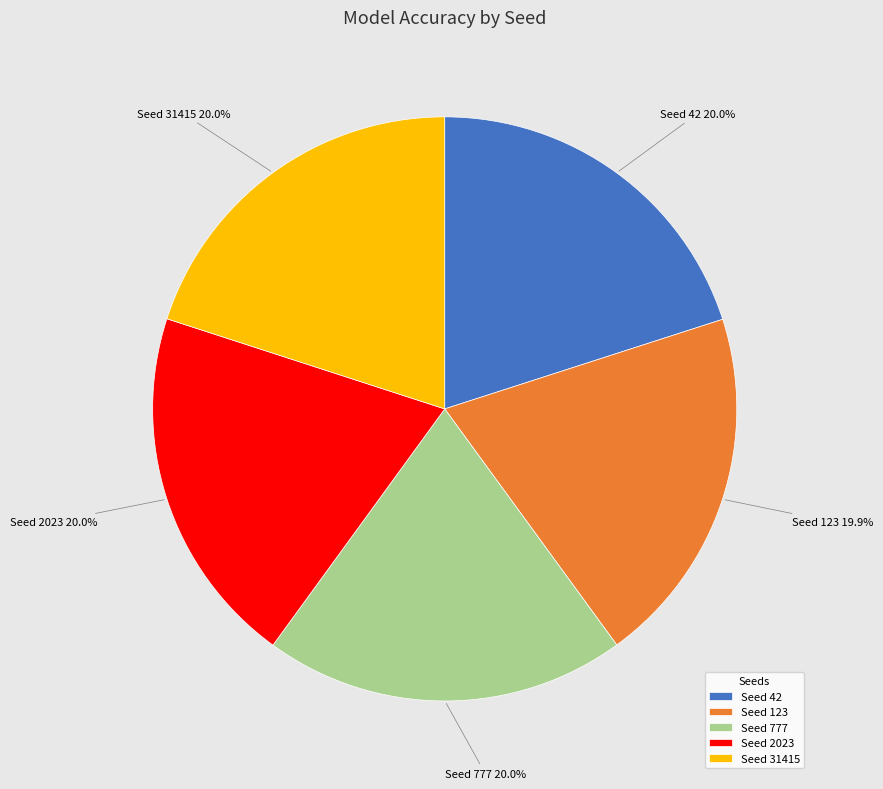

Is there a majority slice in this chart?

No